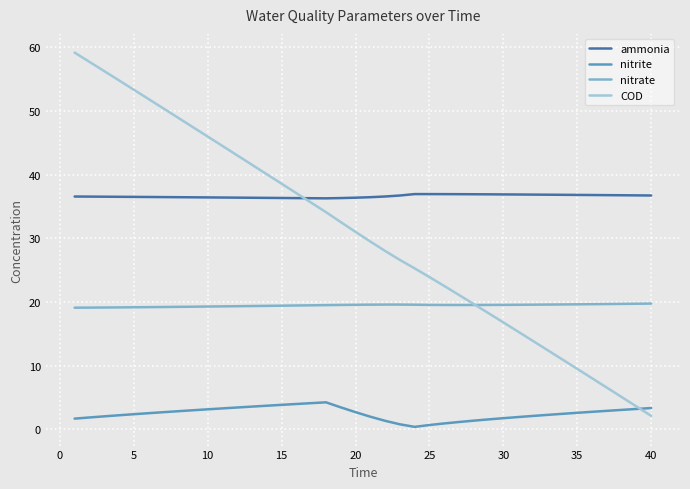

Which series has the widest spread of values?

COD